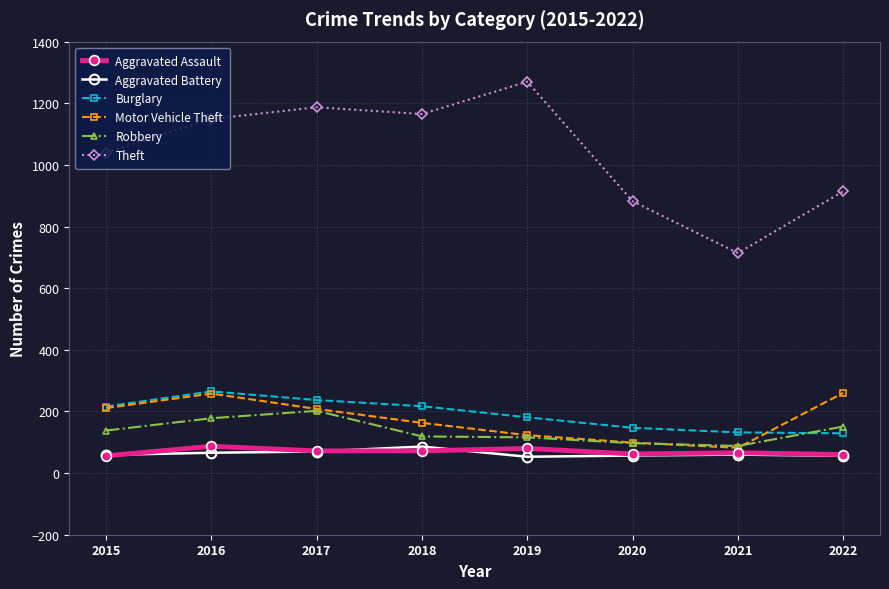

What is the value of the Burglary point at the 4th from the left?

217